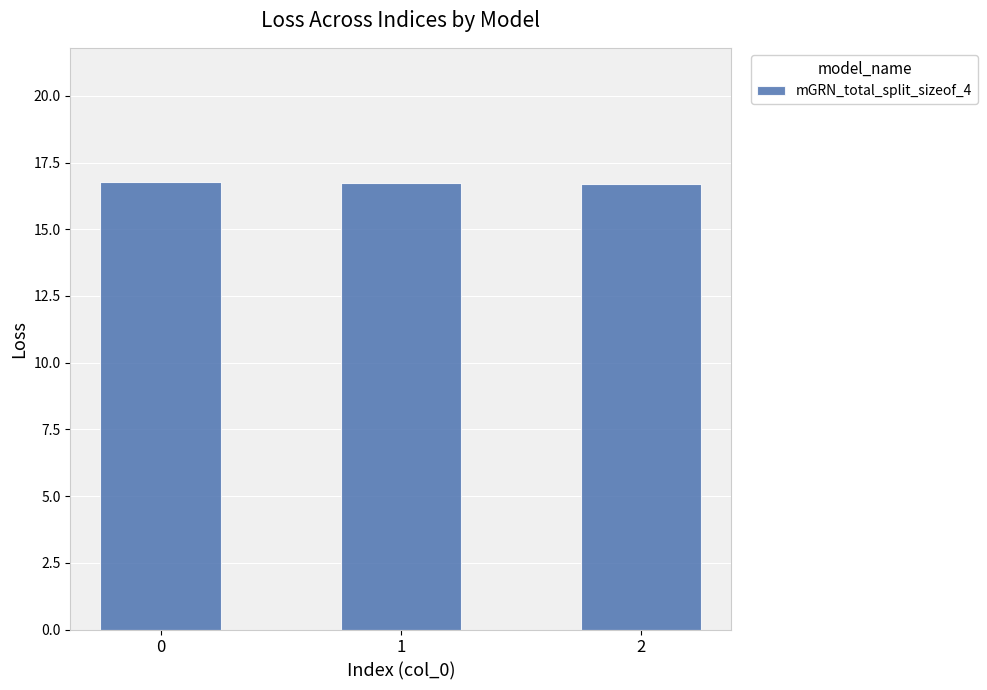

What is the smallest value displayed?

16.7